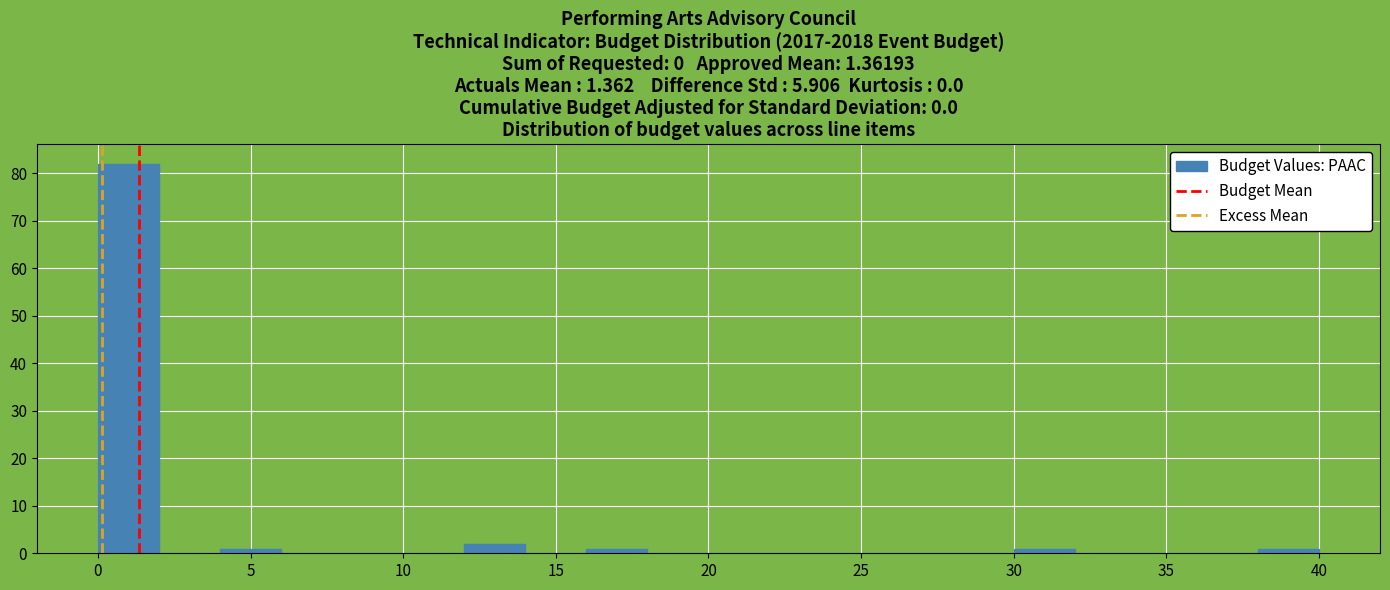

Which range on the x-axis has the tallest bar?

0 to 2